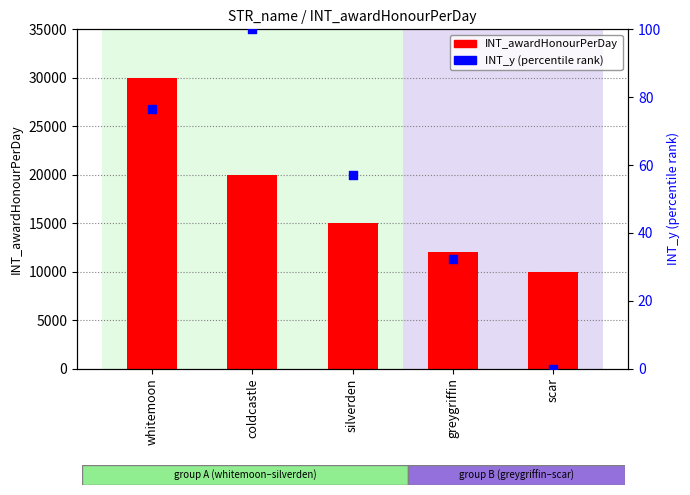

Is the value of INT_y (percentile) at greygriffin greater than the value of INT_awardHonourPerDay at scar?

No